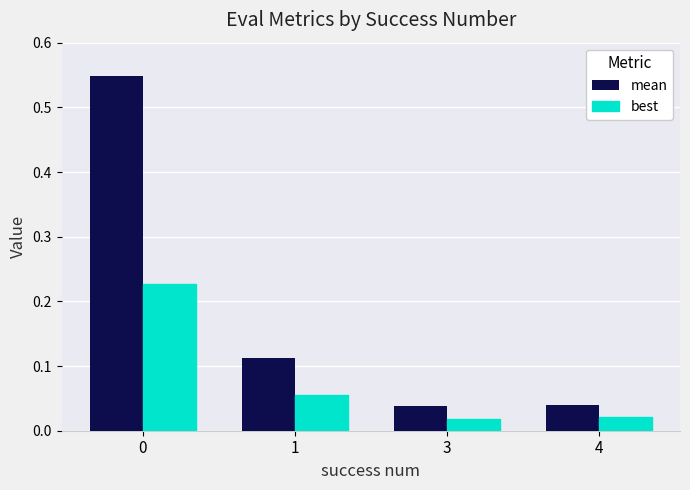

At how many categories does at least one series exceed 0?

4